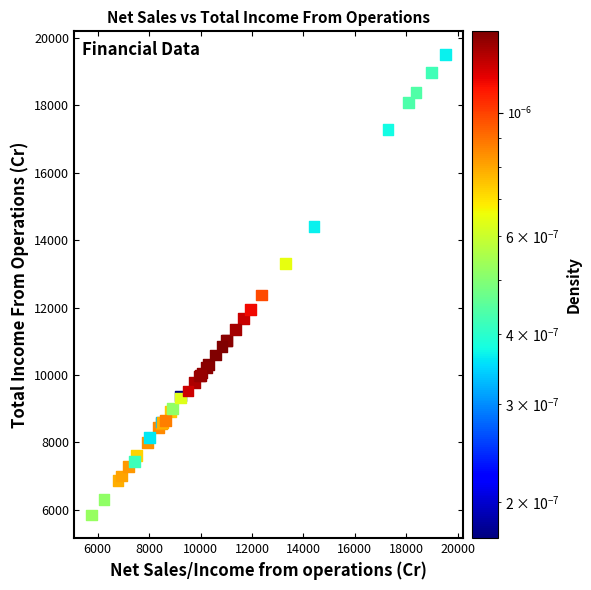

What Y value in the scatter plot is closest to 12677?

12372.7